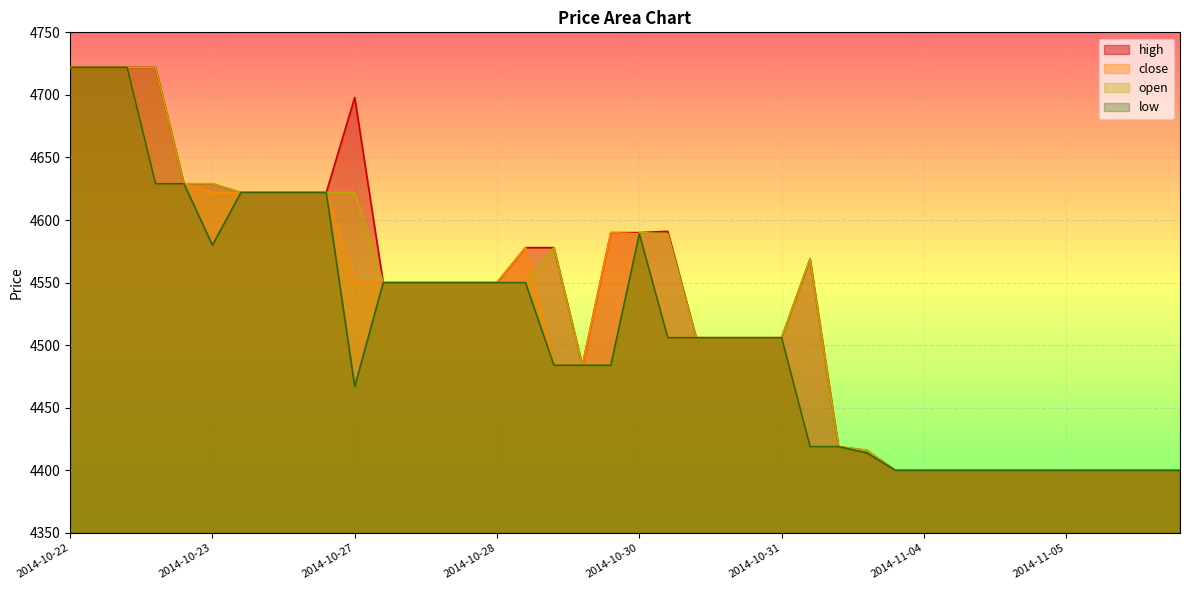

What is the difference between the open values at 2014-11-05 and 2014-10-31?

106